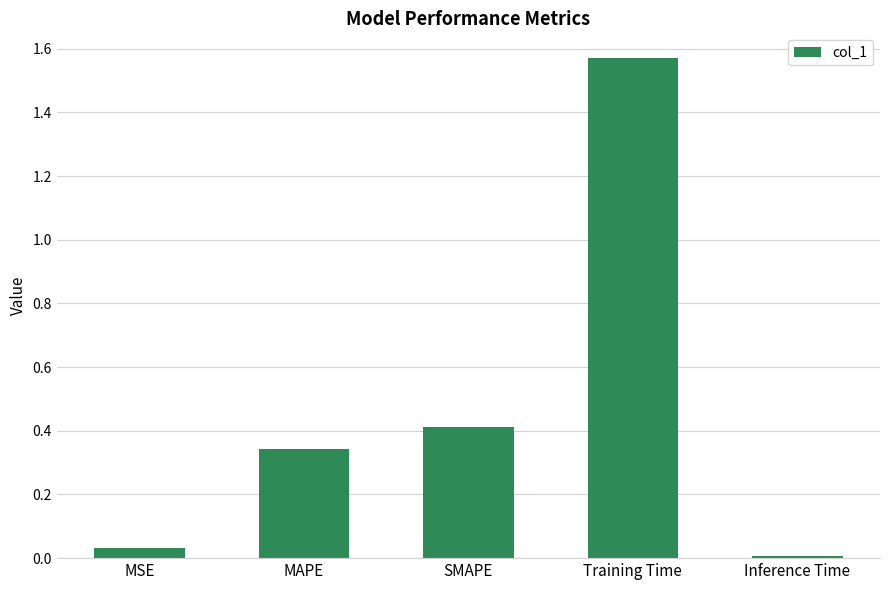

Which has a higher value, MAPE or MSE?

MAPE